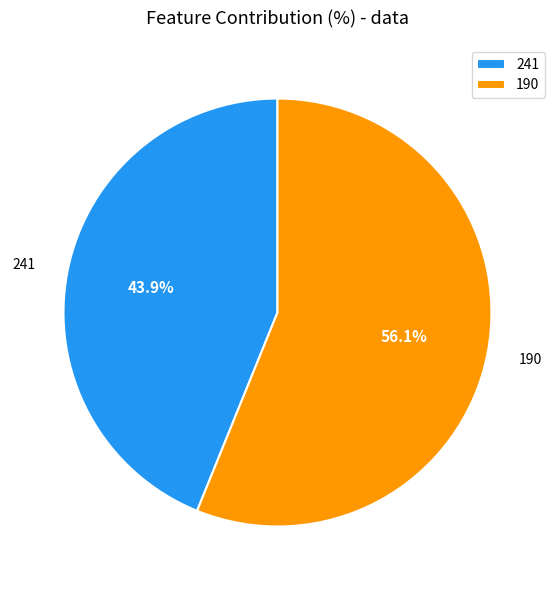

Is there any slice that represents more than half of the pie?

Yes